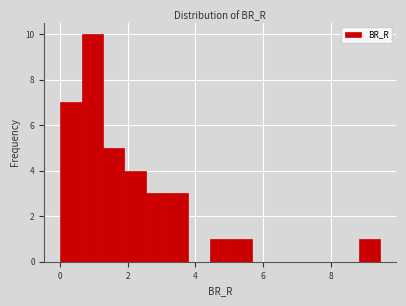

Around what value on the x-axis is the tallest bar? Give the approximate position of its centre, as read against the axis.

1.0